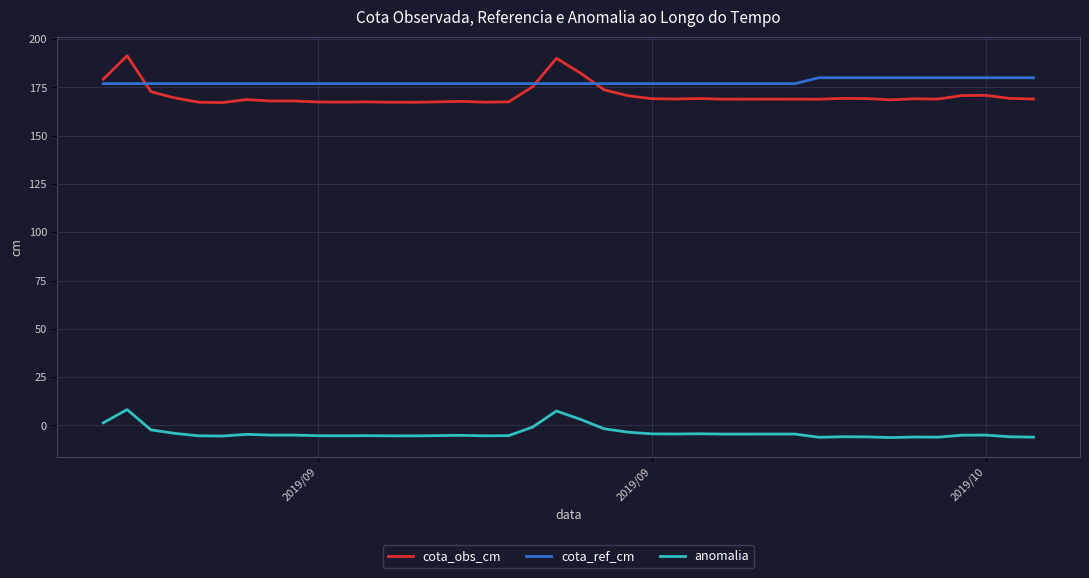

What is the sum of all anomalia values?

-157.3